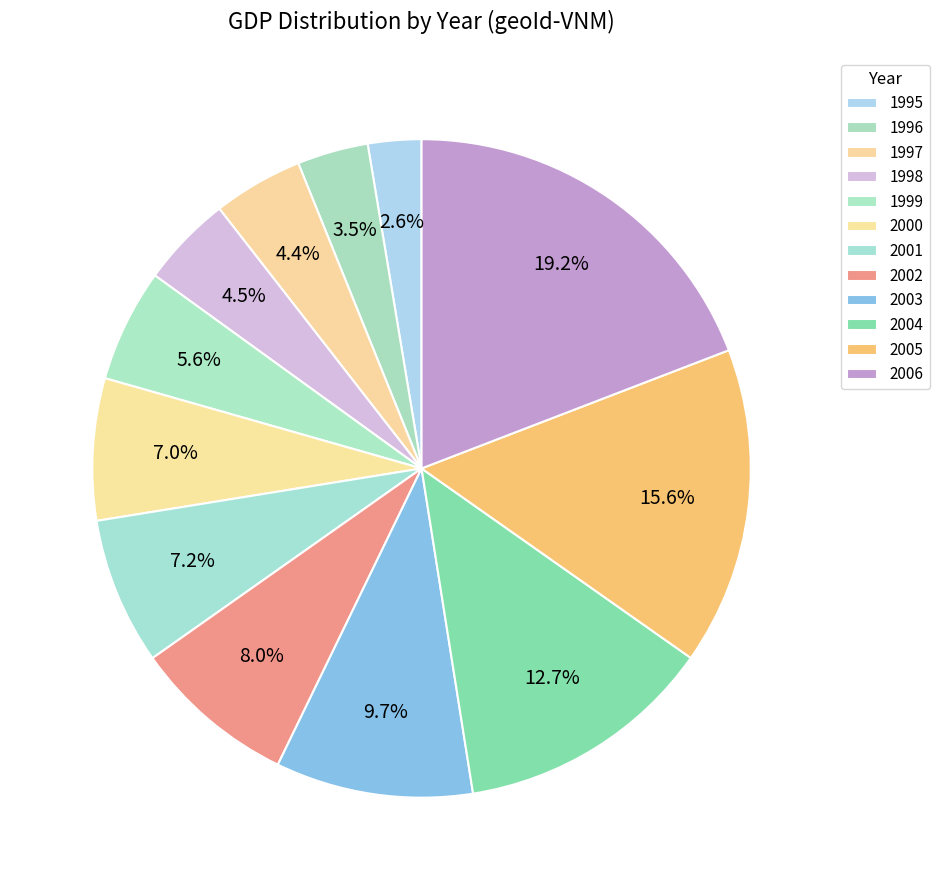

How many segments does this pie chart have?

12